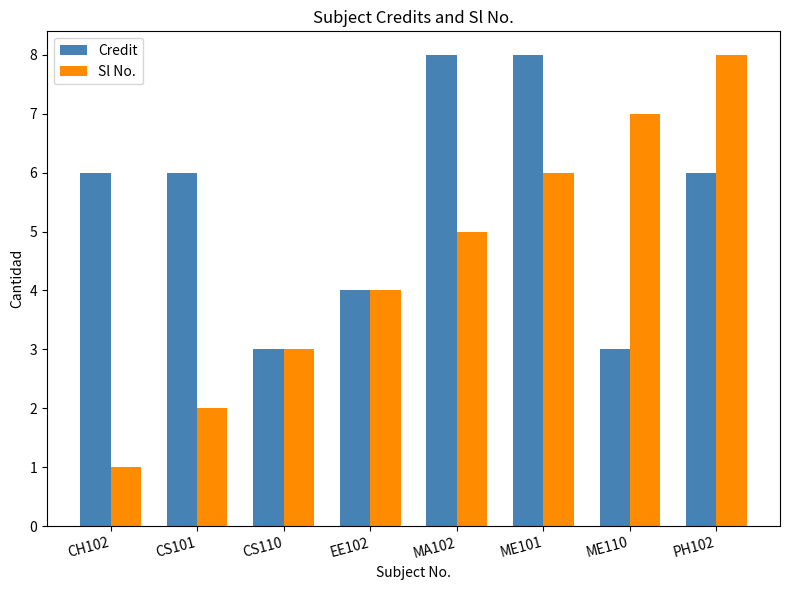

At which label does Sl No. reach its minimum?

CH102